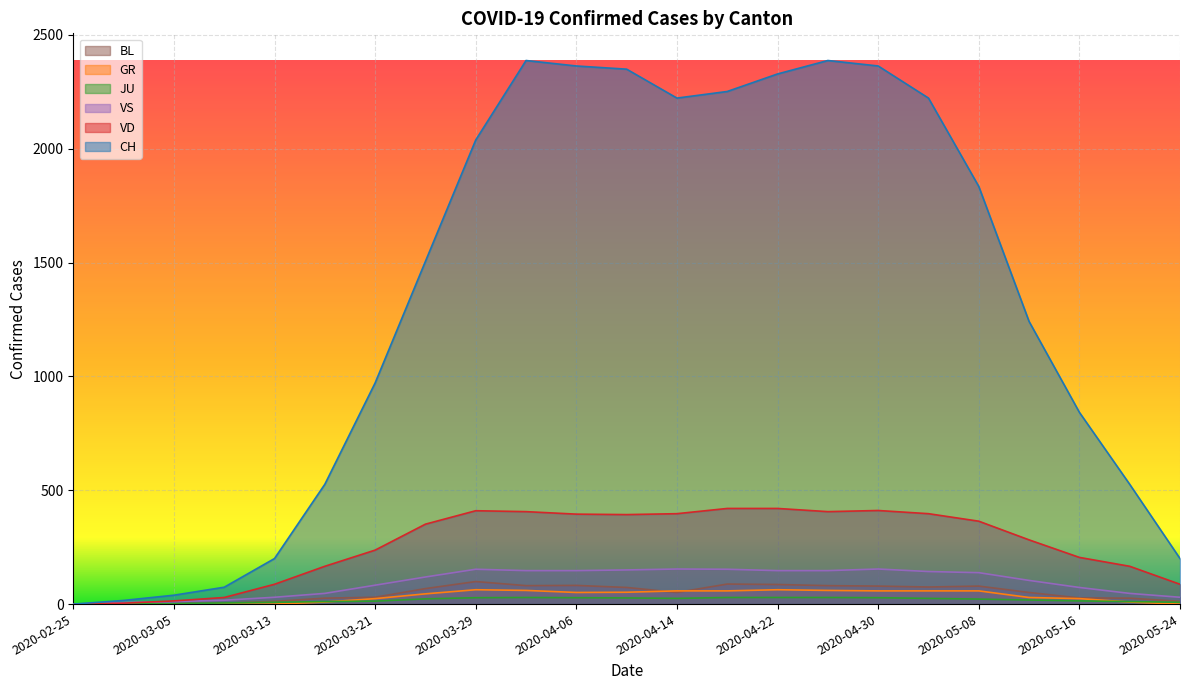

At which label does GR reach its peak?

2020-03-29